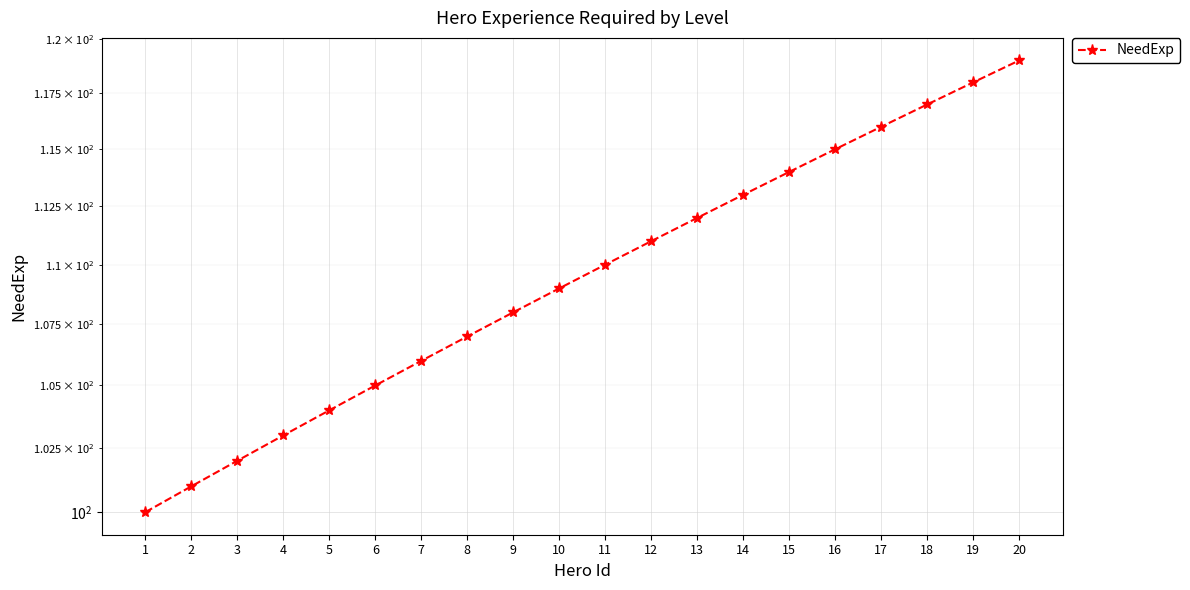

True or false: the data has more than 2 interior local peaks.

False